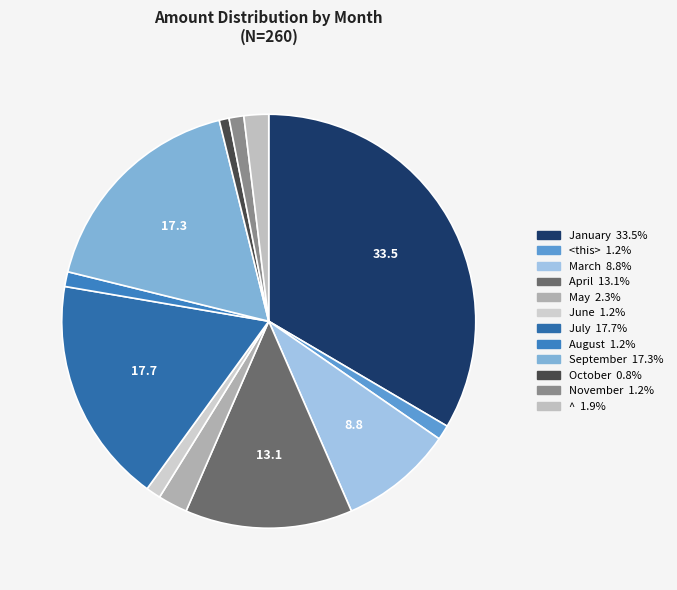

Which slice is the smallest?

October